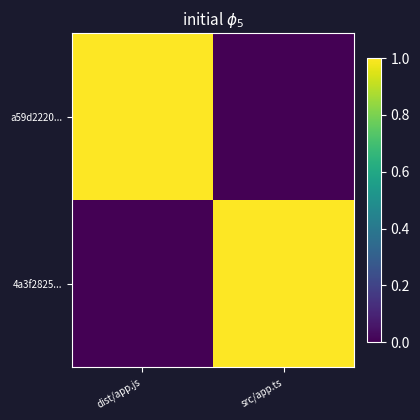

List the series in order of their peak value, highest first.

a59d2220..., 4a3f2825...